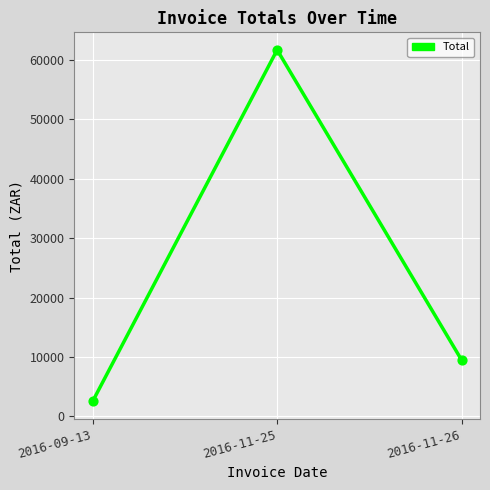

What is the change in value from 2016-09-13 to 2016-11-25?

+59158.0